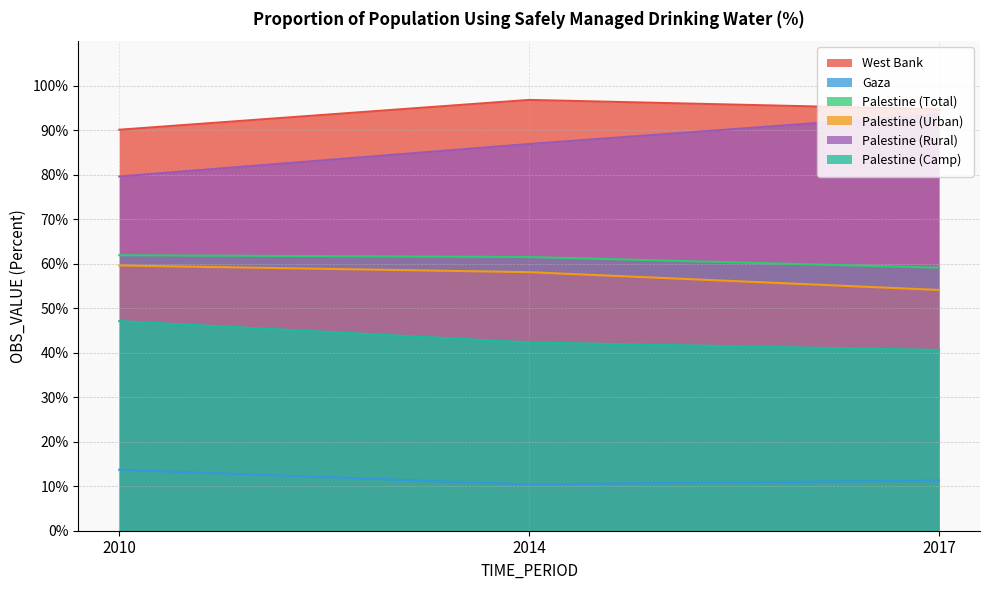

Which series changed the most between 2014 and 2017?

Palestine (Rural)